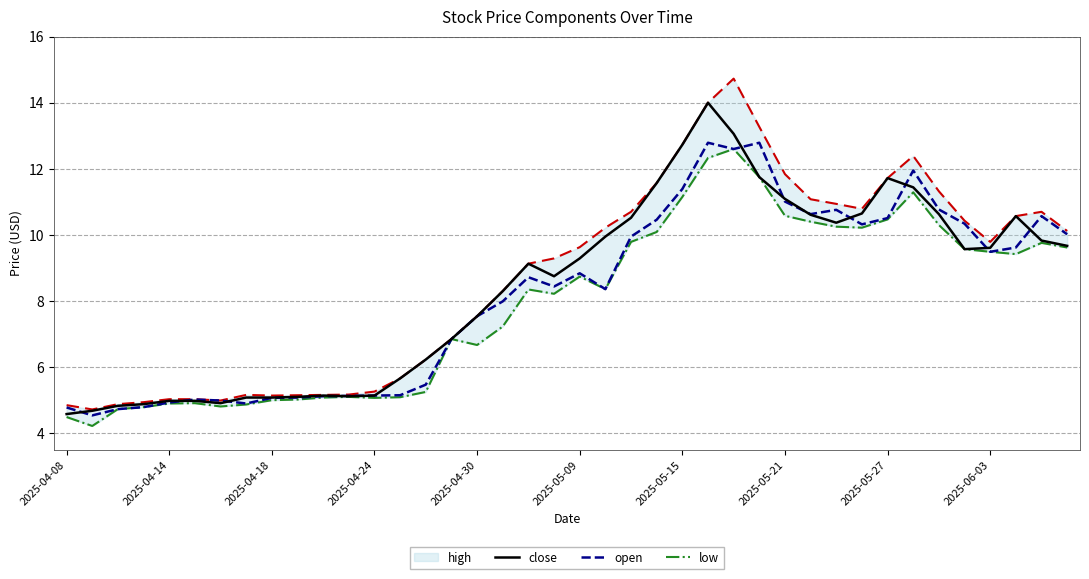

True or false: open has more than 0 interior local peaks.

True